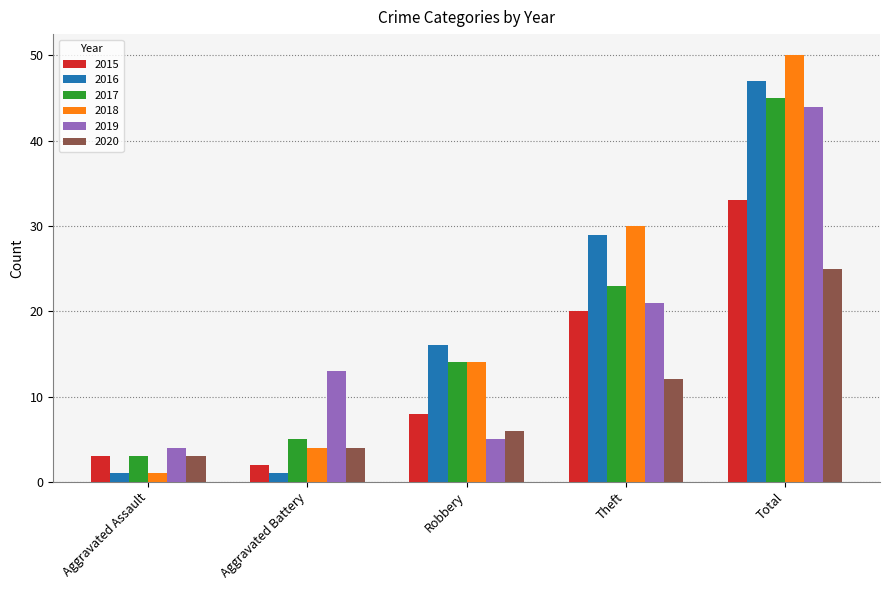

Reading left to right, list all the values displayed in this chart.

2015: 3	2	8	20	33
2016: 1	1	16	29	47
2017: 3	5	14	23	45
2018: 1	4	14	30	50
2019: 4	13	5	21	44
2020: 3	4	6	12	25